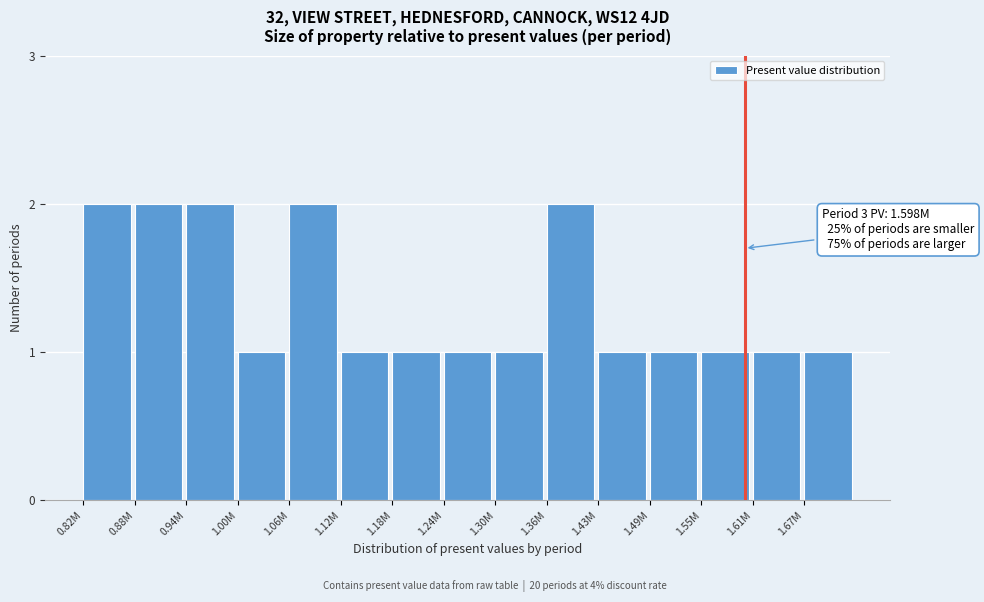

Reading right to left, what are all the values shown in this chart?

1.67M=1	1.61M=1	1.55M=1	1.49M=1	1.43M=1	1.36M=2	1.30M=1	1.24M=1	1.18M=1	1.12M=1	1.06M=2	1.00M=1	0.94M=2	0.88M=2	0.82M=2